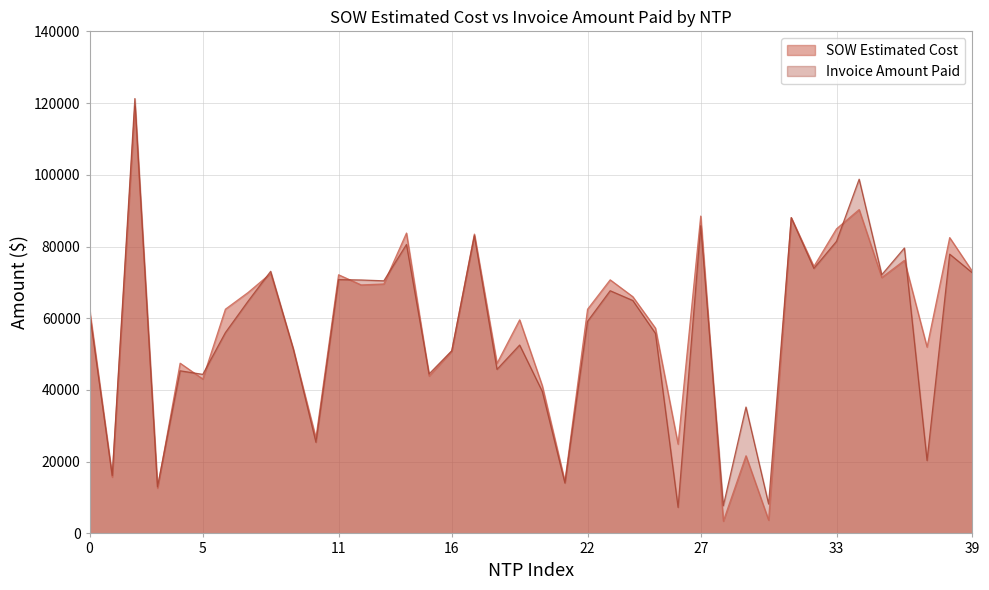

At which category does Invoice Amount Paid reach its first local peak?

BHT-FWP-10